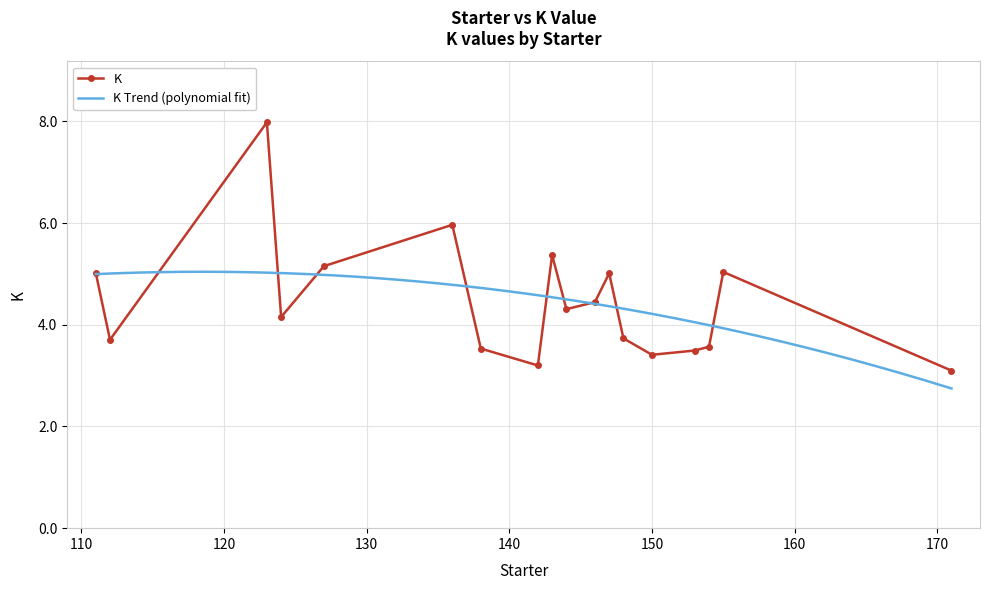

True or false: K has more than 1 interior local peaks.

True